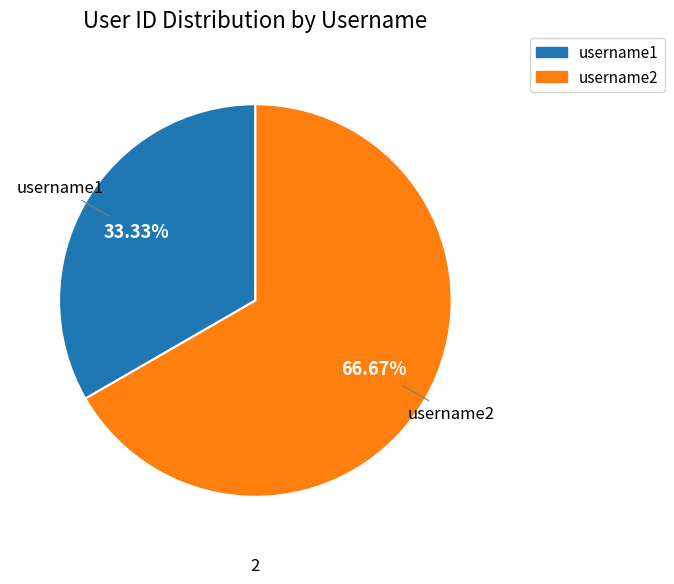

Which slice is the smallest?

username1